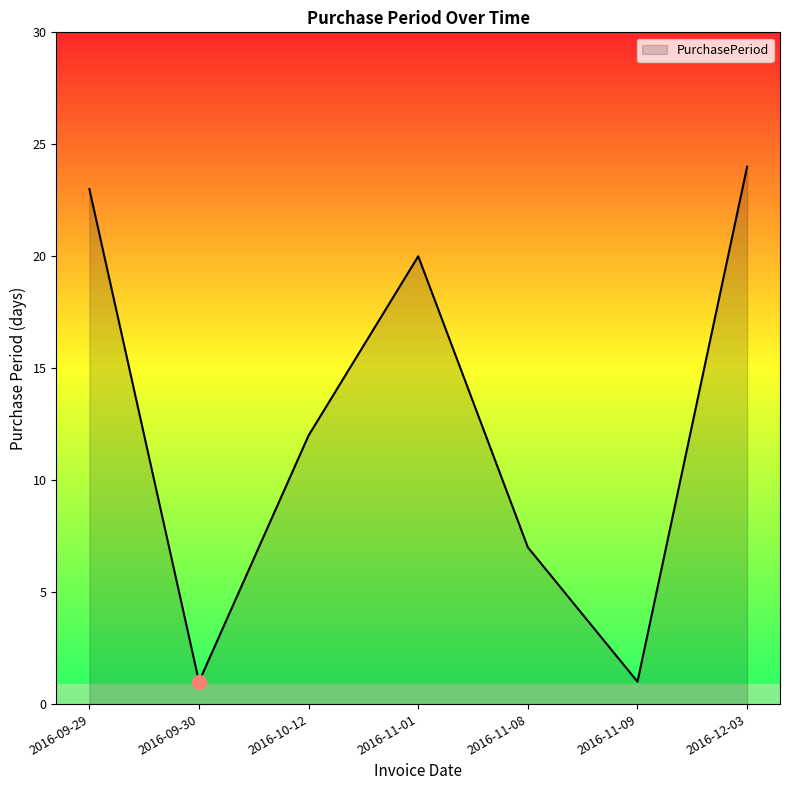

The chart shows a value of 11 at 2016-12-03. True or false?

False